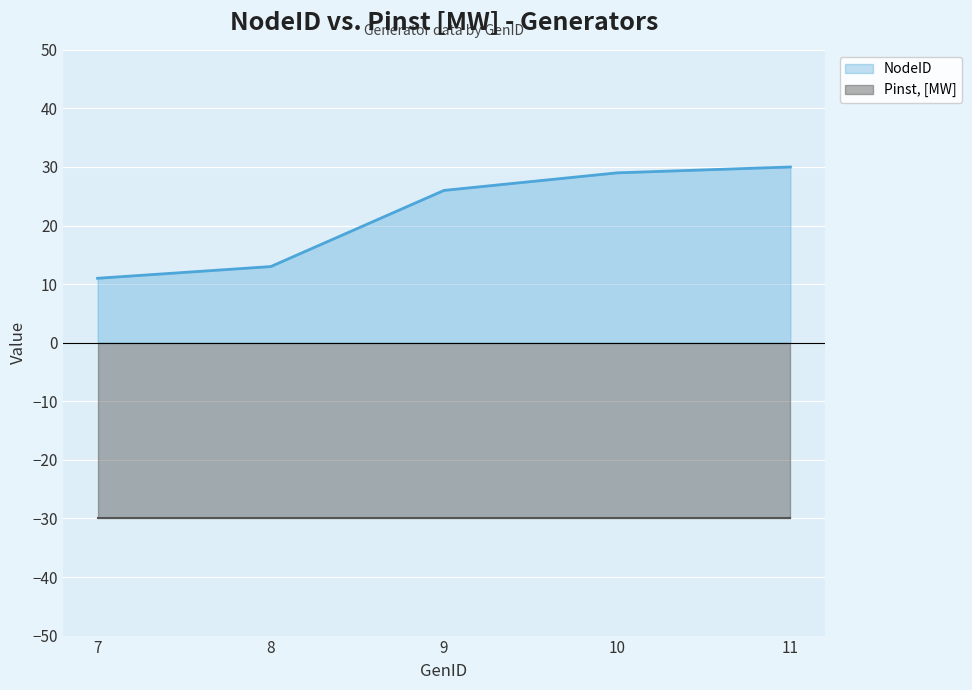

Count the number of values greater than 26.

2